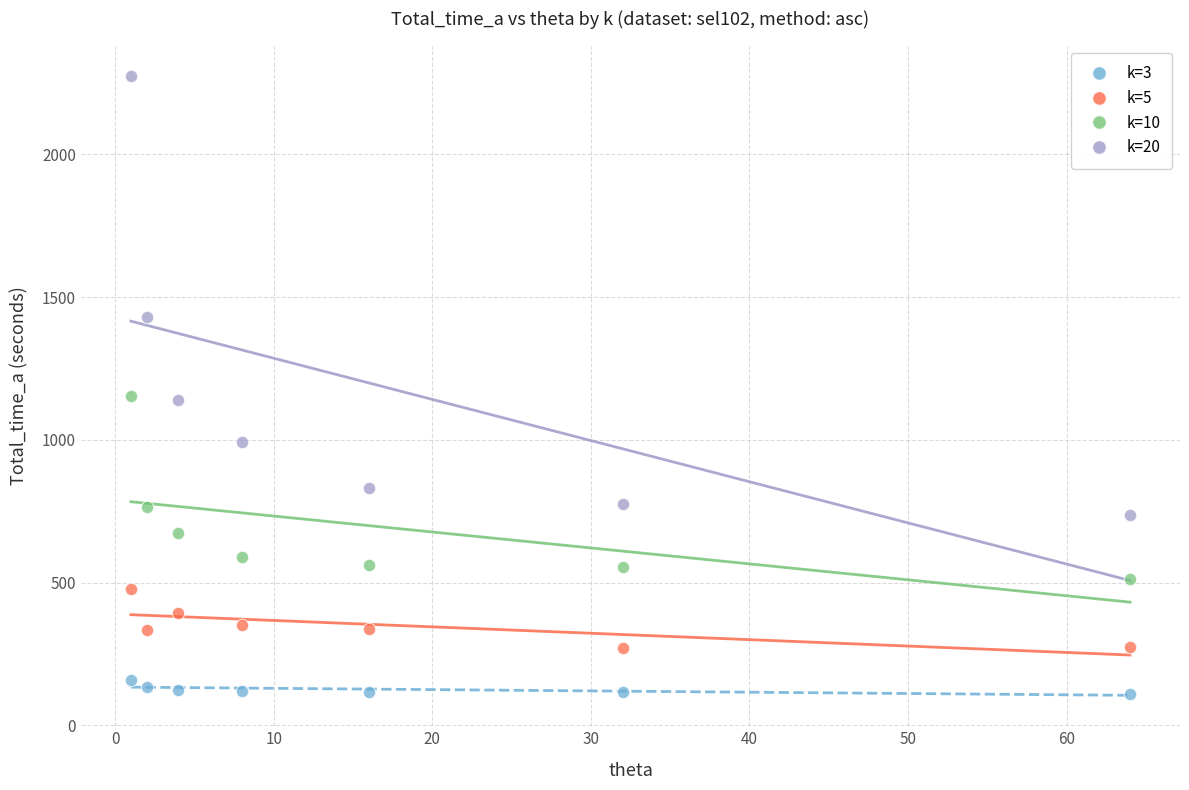

Which series has the largest Y range (max minus min)?

k=20